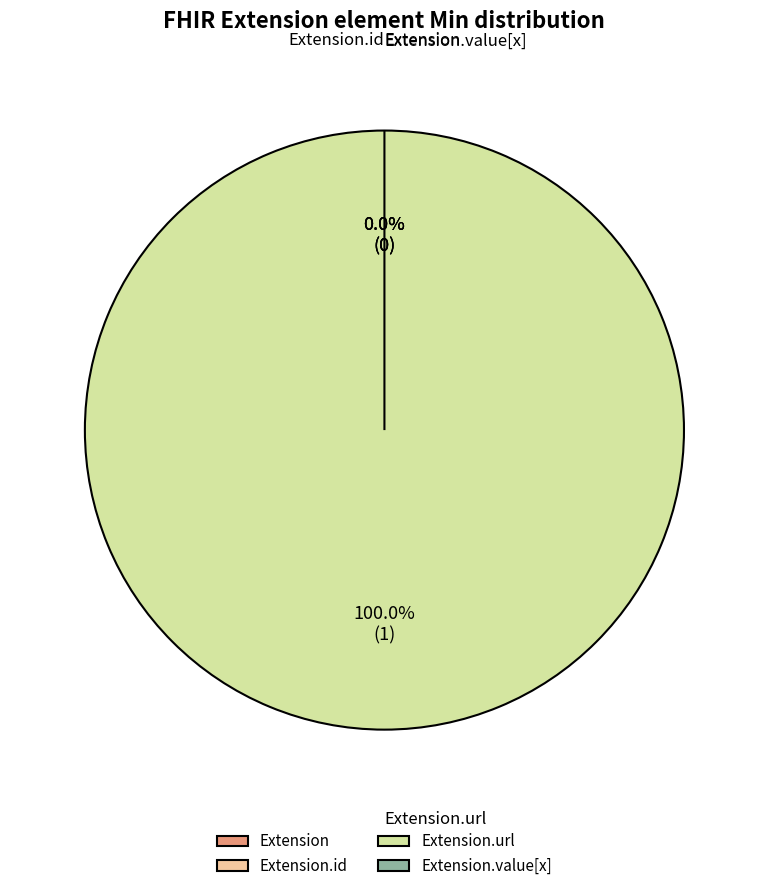

To the nearest percent, what is the combined percentage of Extension.value[x] and Extension.url?

100%